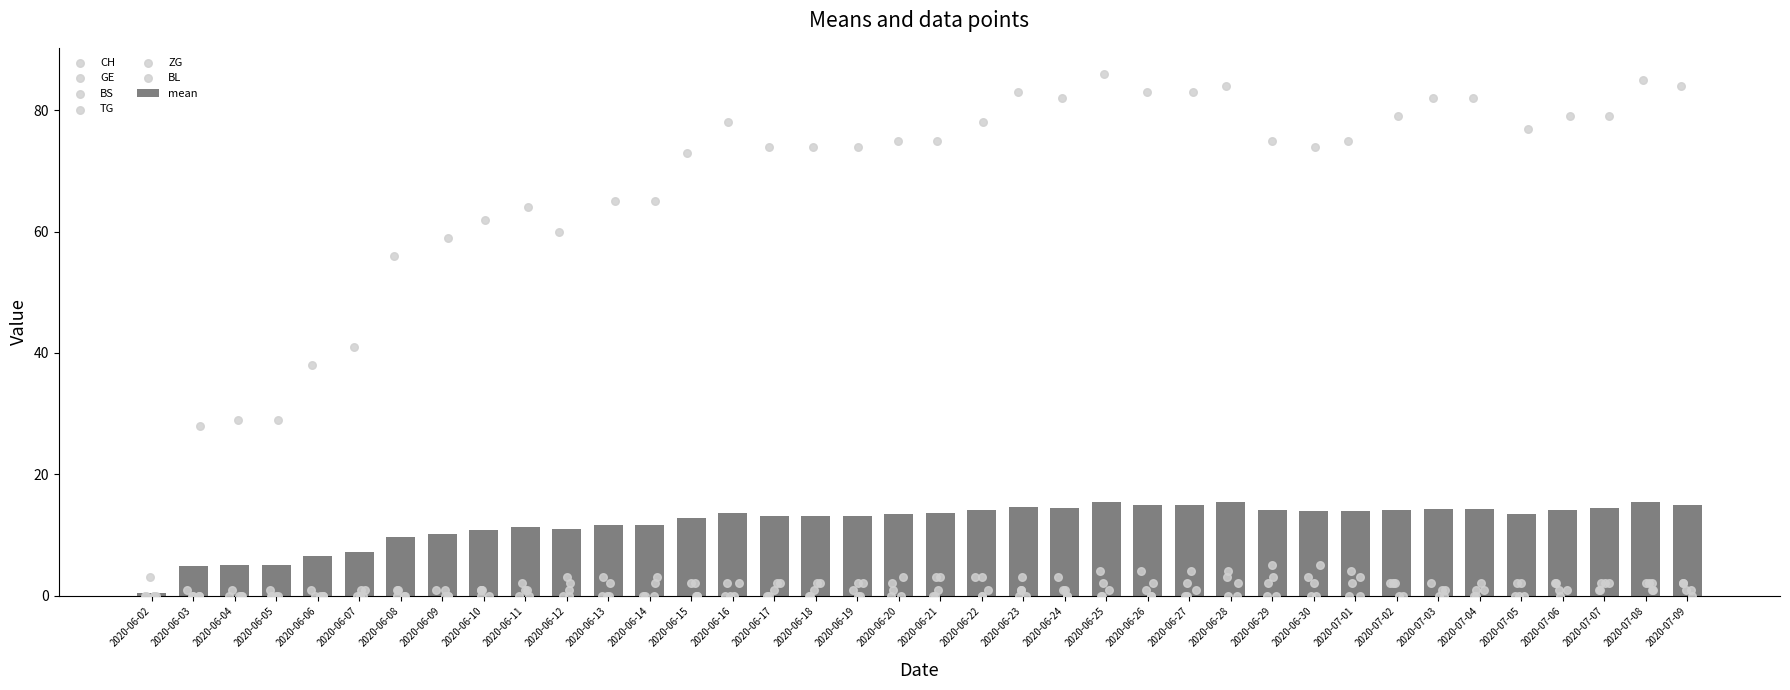

Which series has the widest spread of Y values?

CH